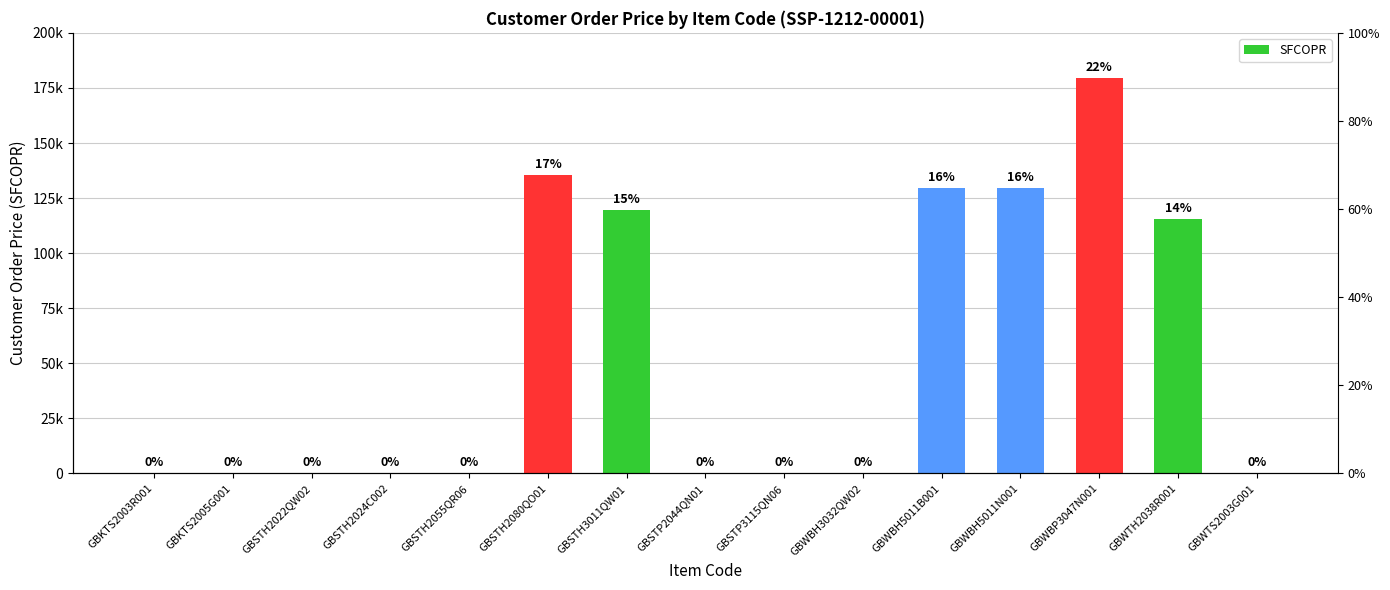

Are the bars grouped side by side (vs. stacked)?

No